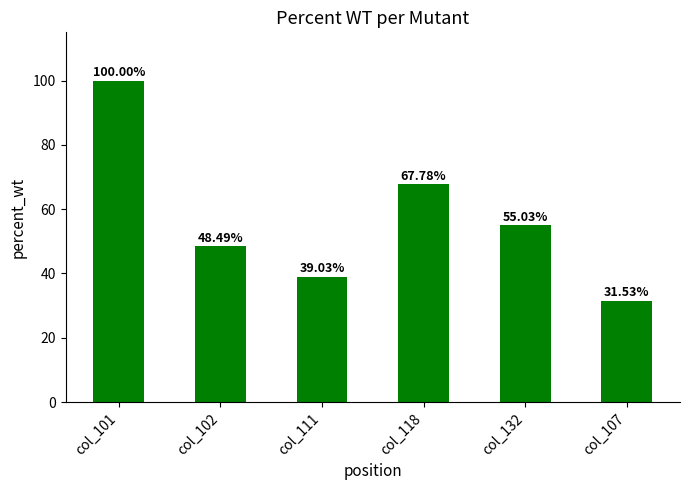

What is the approximate value at col_101?

100.0